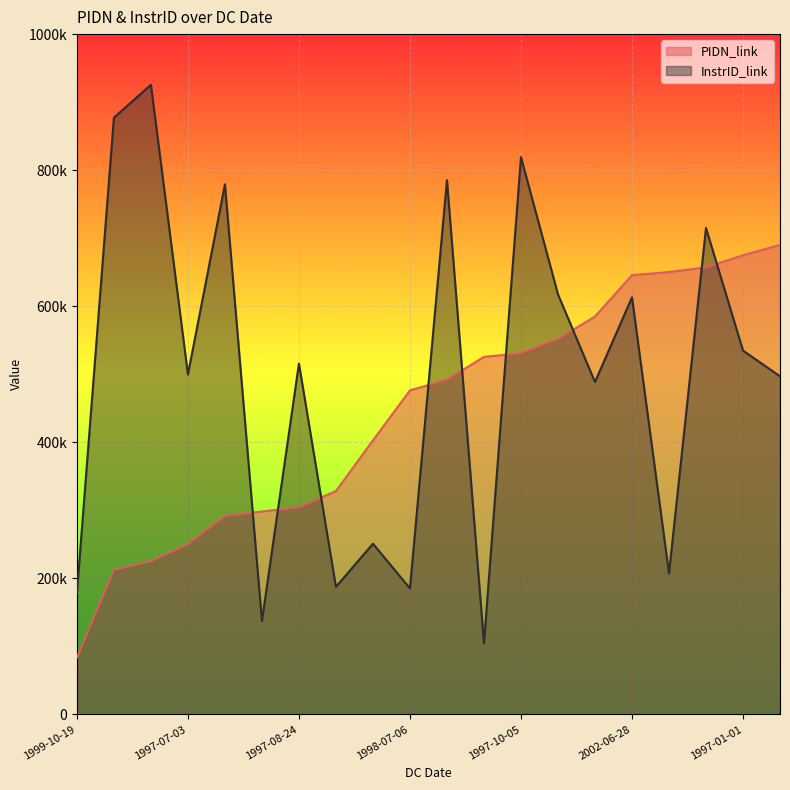

Rank the series at 1998-07-06 from highest to lowest value.

PIDN_link, InstrID_link